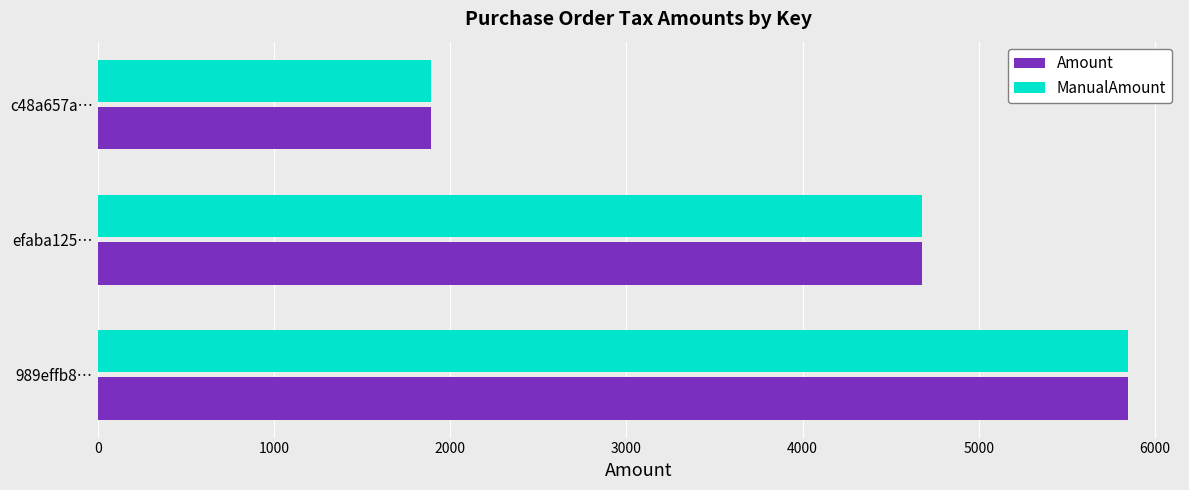

How many values in the Amount series are below 4680?

1